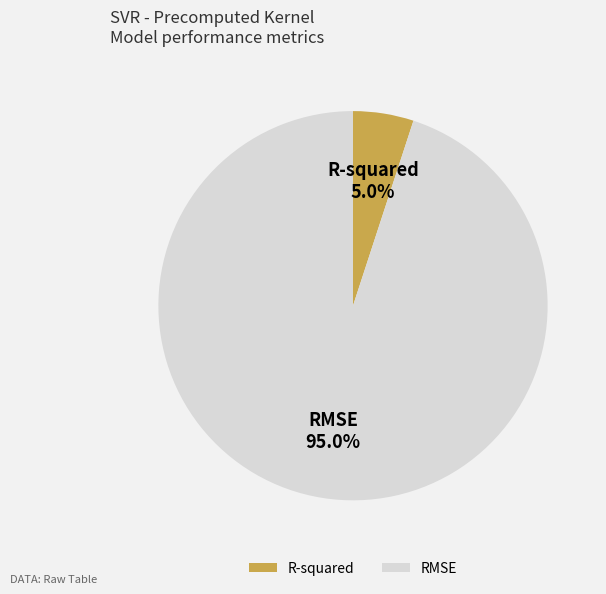

Is there a majority slice in this chart?

Yes